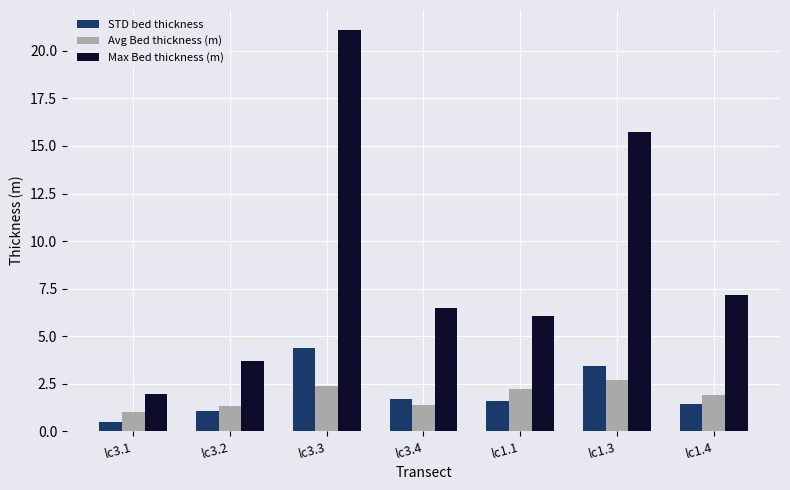

Which series has the largest total across all categories?

Max Bed thickness (m)